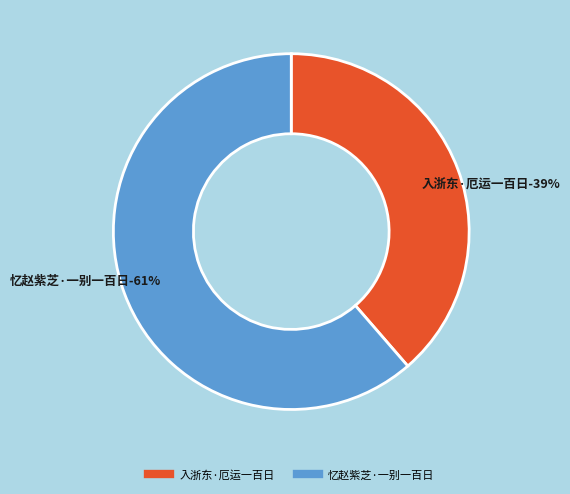

The 入浙东·厄运一百日 slice represents 39% of the pie. True or false?

True